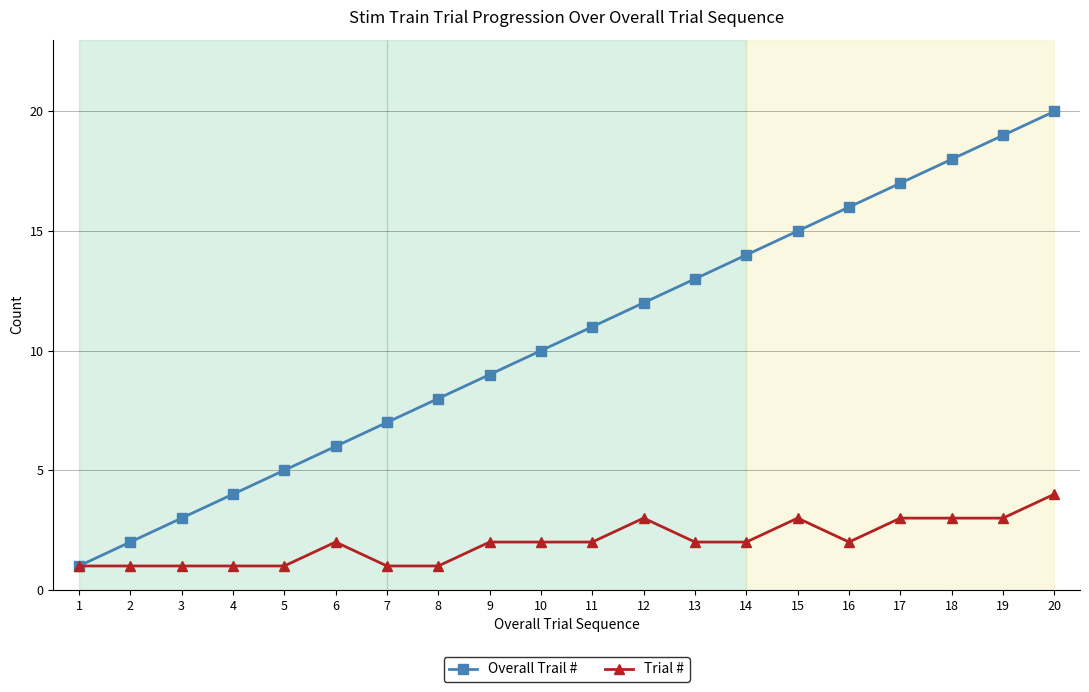

Which series has the largest range (max minus min)?

Overall Trail #